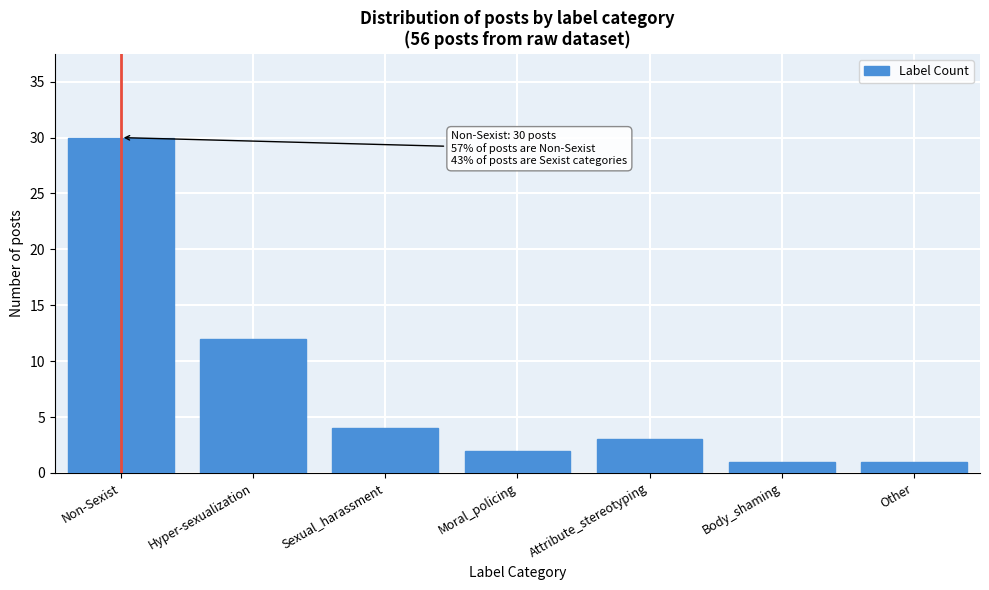

Reading right to left, extract all data points from this chart.

Other=1	Body_shaming=1	Attribute_stereotyping=3	Moral_policing=2	Sexual_harassment=4	Hyper-sexualization=12	Non-Sexist=30